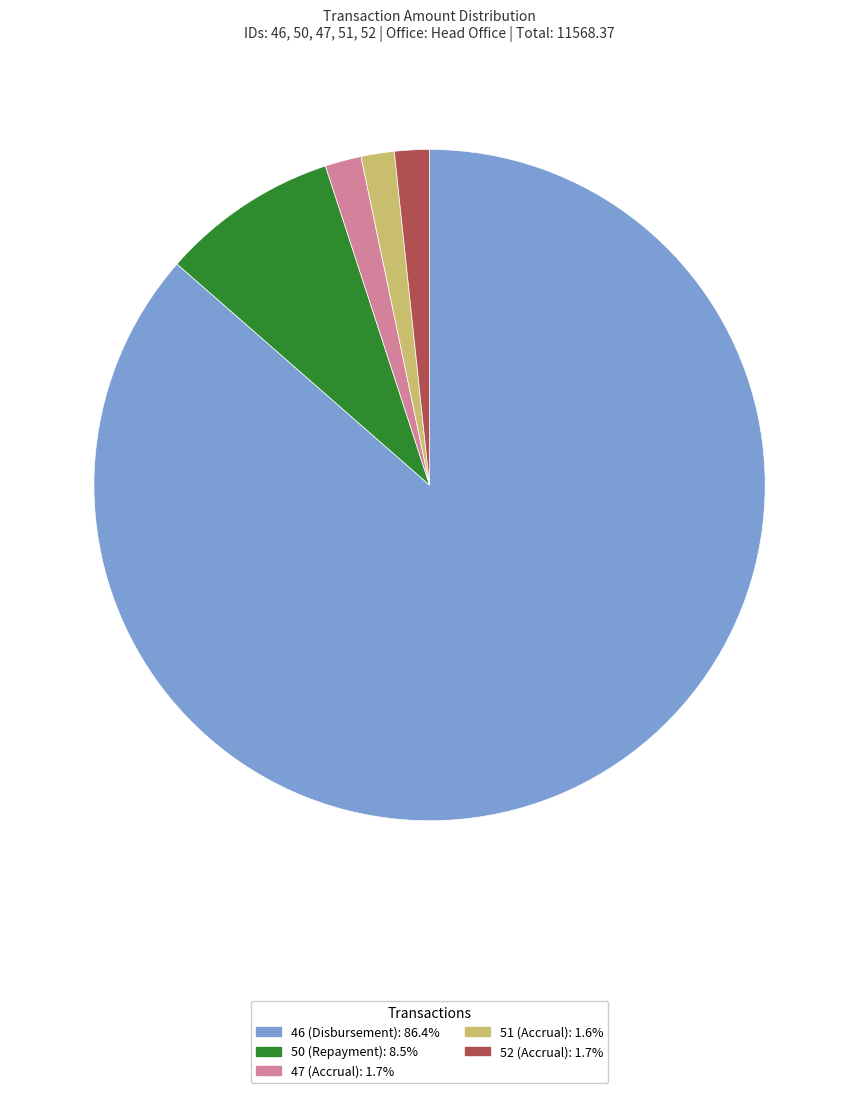

Is there a majority slice in this chart?

Yes